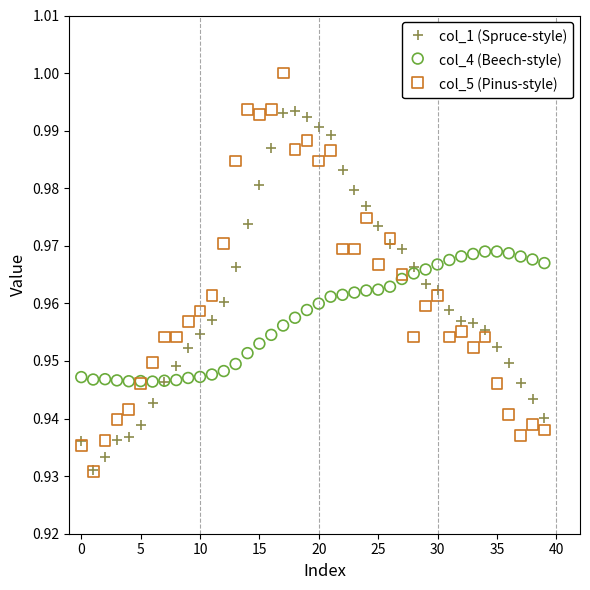

What are all the series names shown in the legend?

col_1 (Spruce-style), col_4 (Beech-style), col_5 (Pinus-style)